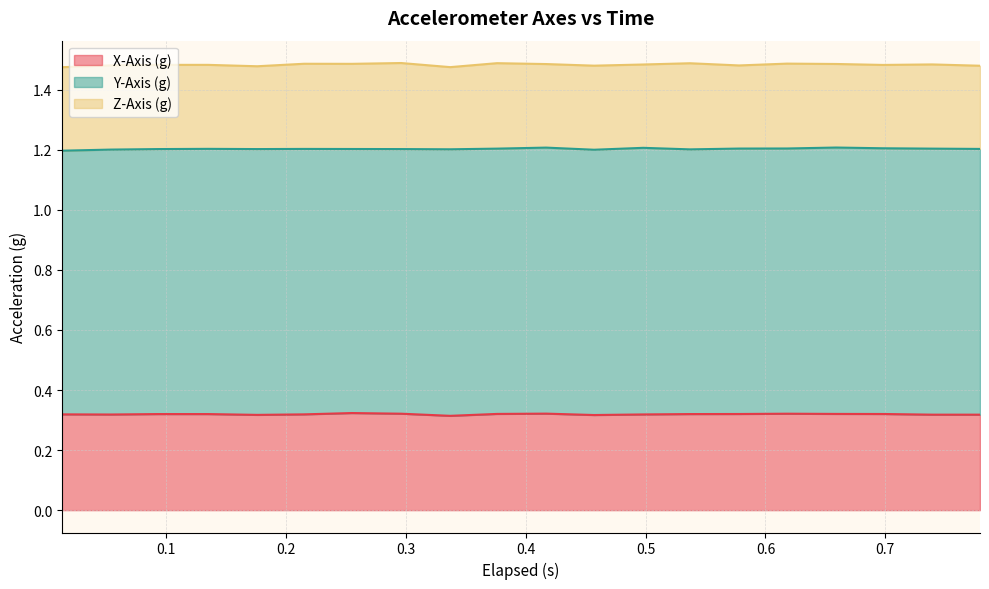

The Y-Axis (g) series shows 1.4 at 11. True or false?

False